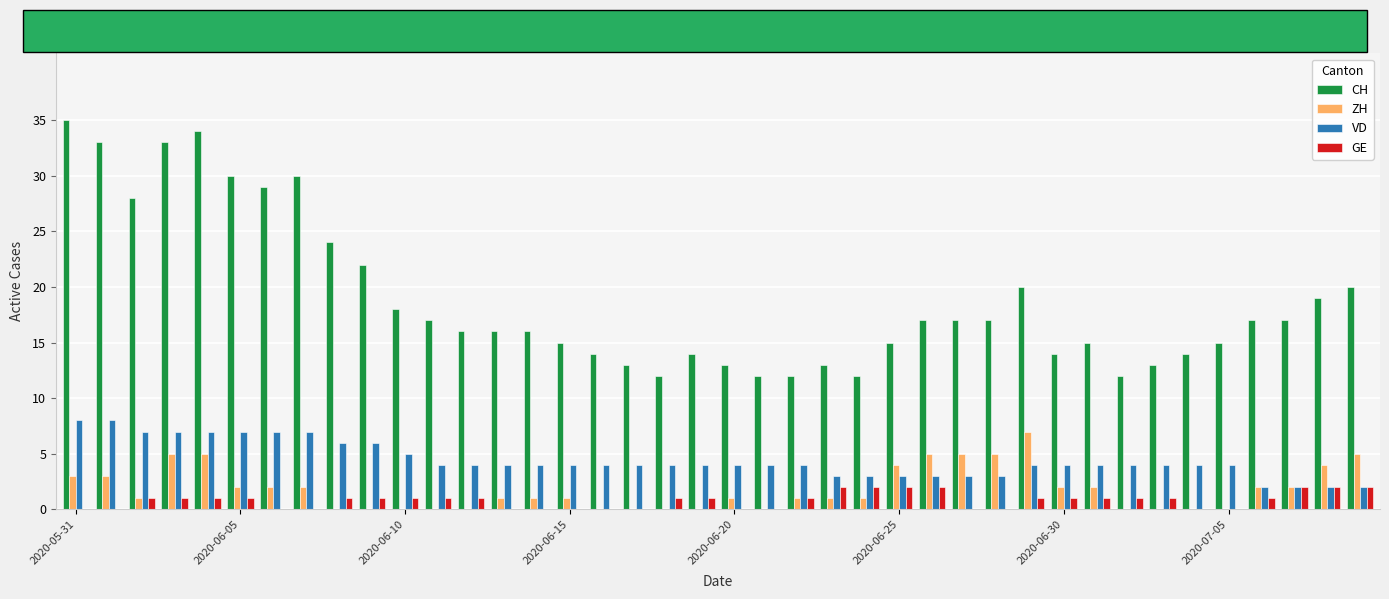

What is the sum of all GE values?

32